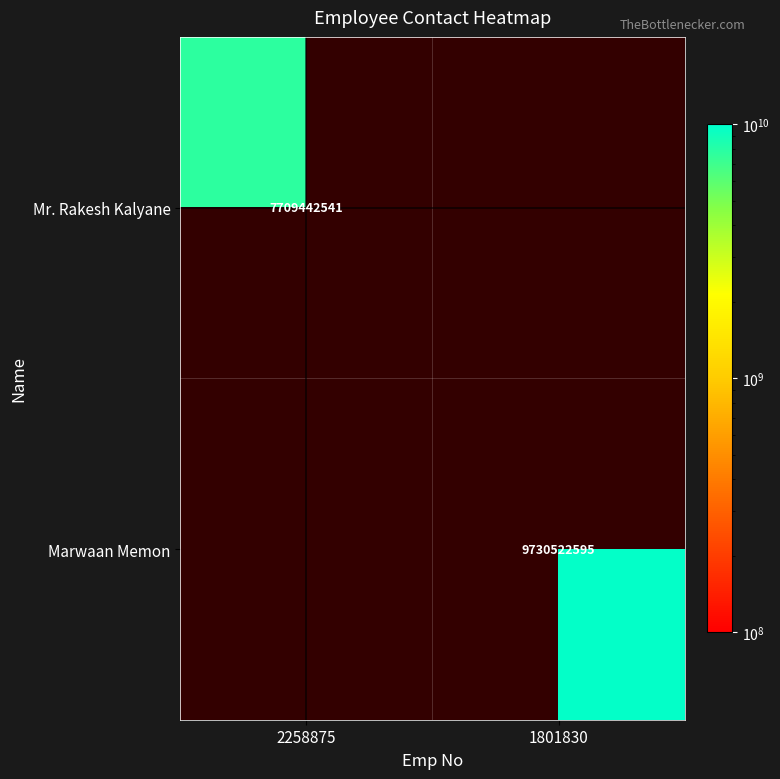

True or false: Marwaan Memon has a value of 4559526952 at 1801830.

False